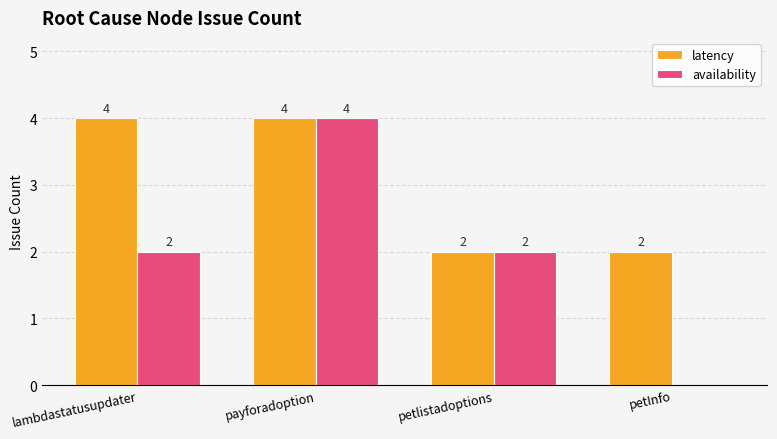

Are the bars grouped side by side (vs. stacked)?

Yes